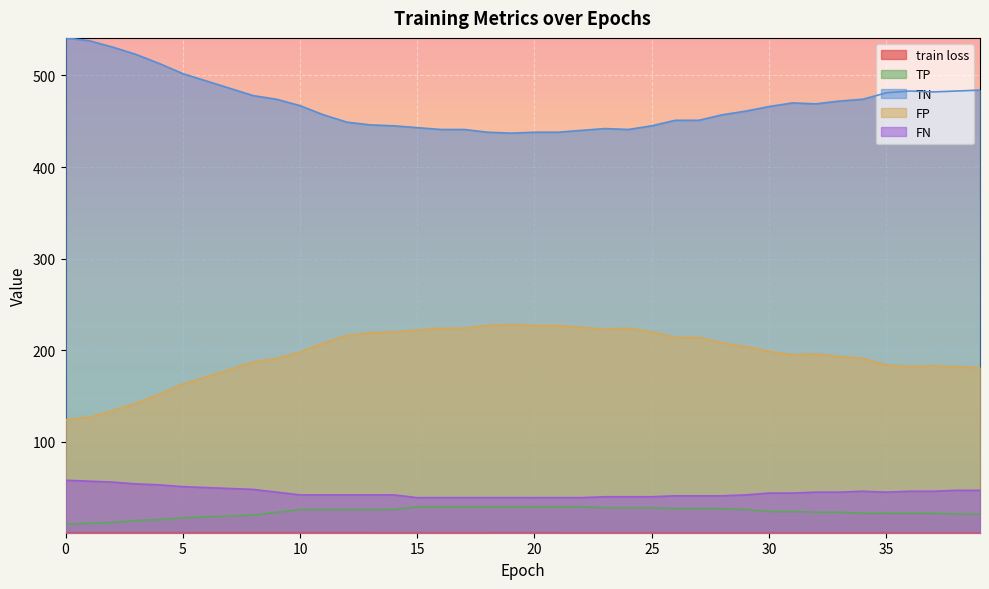

What is the value of the FP point at the 1st from the left?

124.0